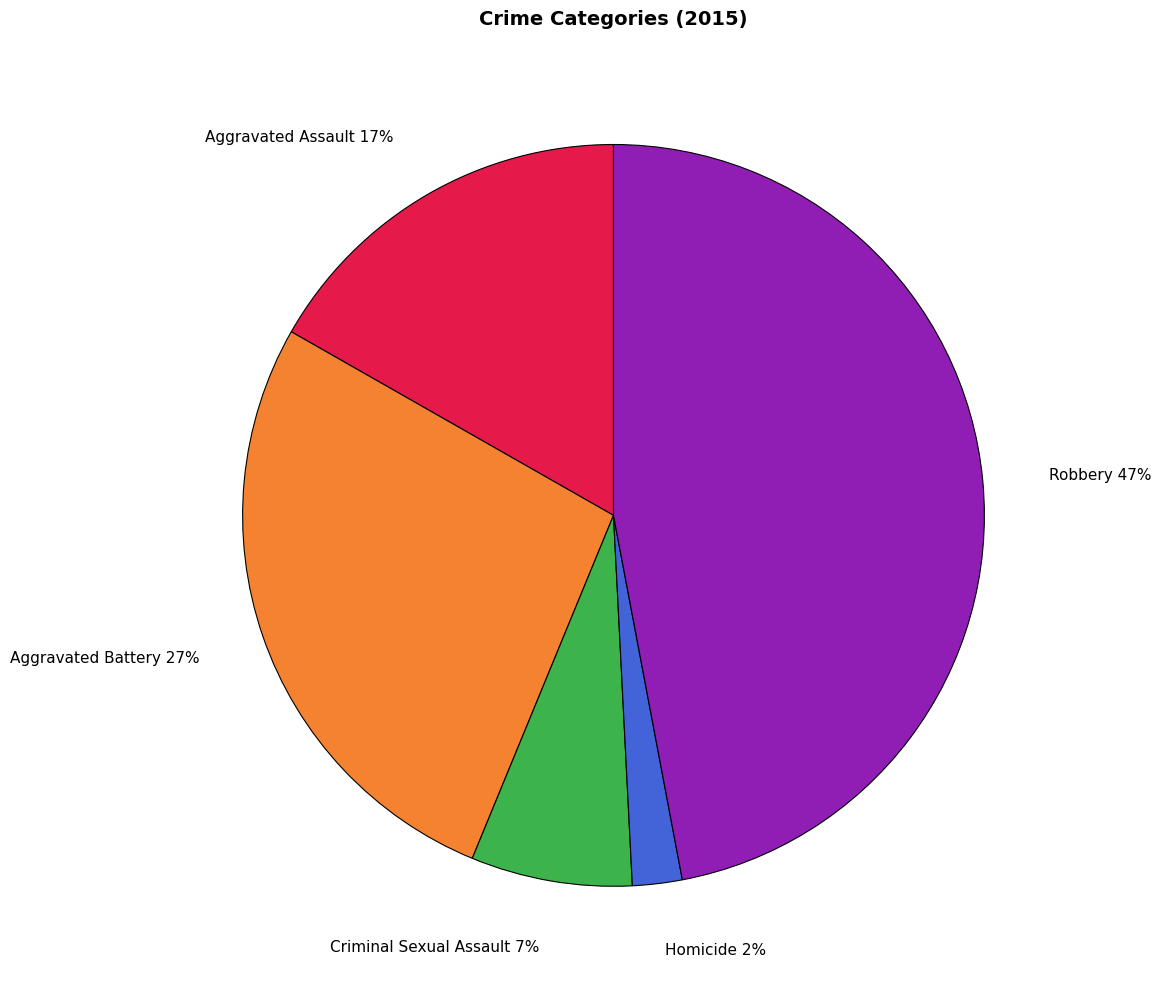

Combined, do Aggravated Assault and Homicide account for over 50%?

No